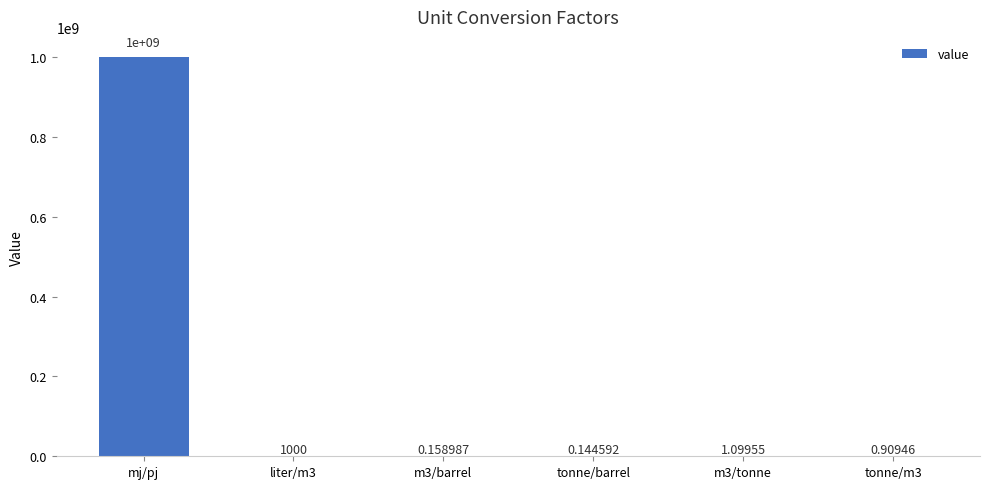

At which category does the chart reach its peak across all series?

mj/pj